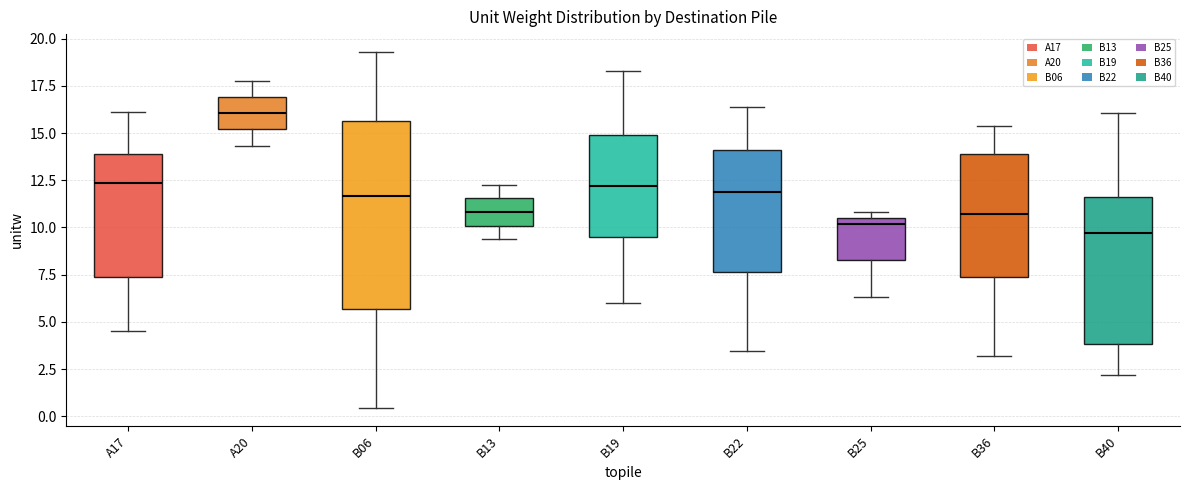

Where does the median line of the box for A17 sit on the y-axis? The values are not printed on the chart, so give them approximately, as read against the axis.

12.5